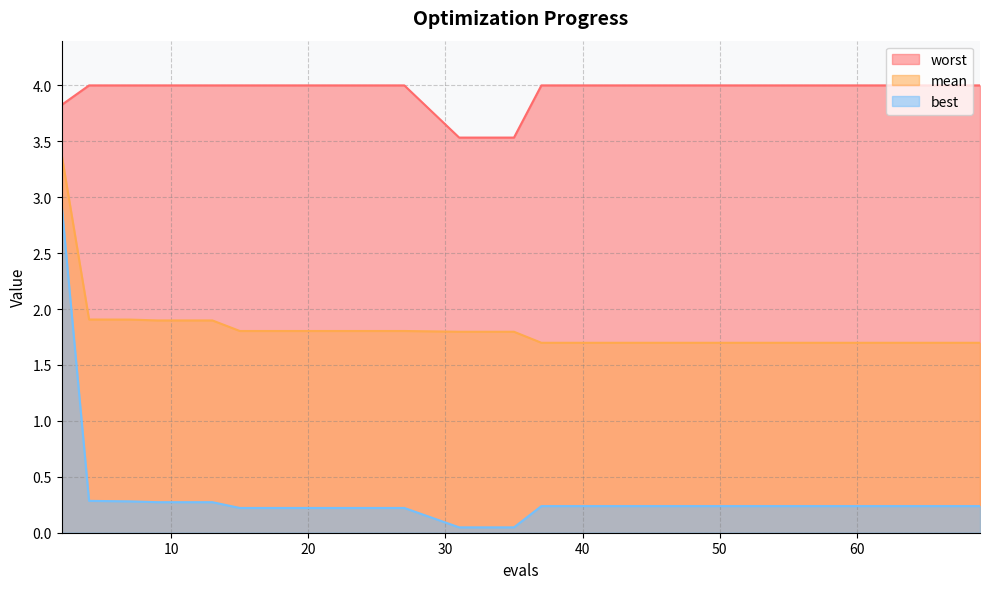

Rank the categories by worst value from lowest to highest.

31, 35, 2, 4, 7, 9, 13, 15, 19, 23, 27, 37, 41, 45, 49, 53, 57, 61, 65, 69